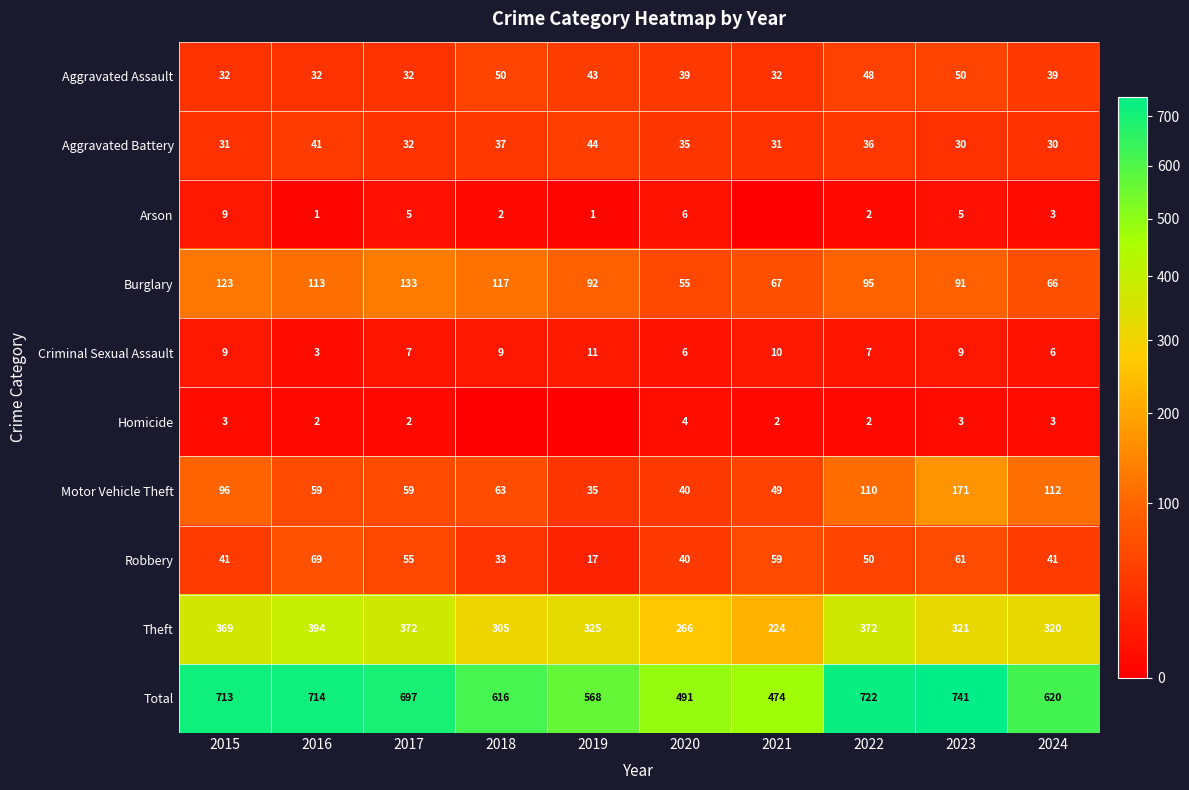

At which category is the sum across all series the highest?

2023